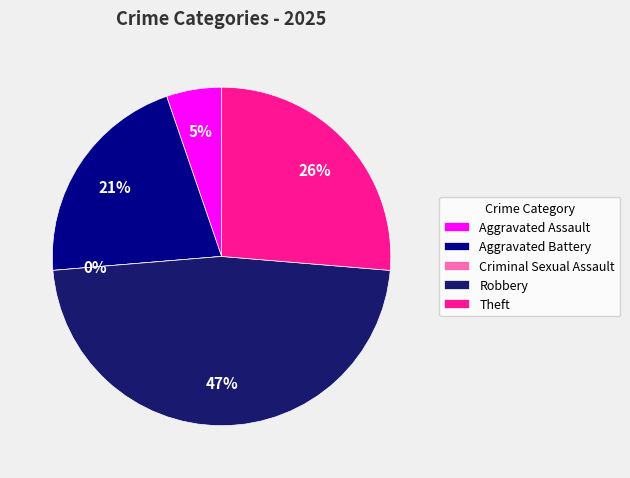

Between Robbery and Aggravated Assault, which is larger?

Robbery